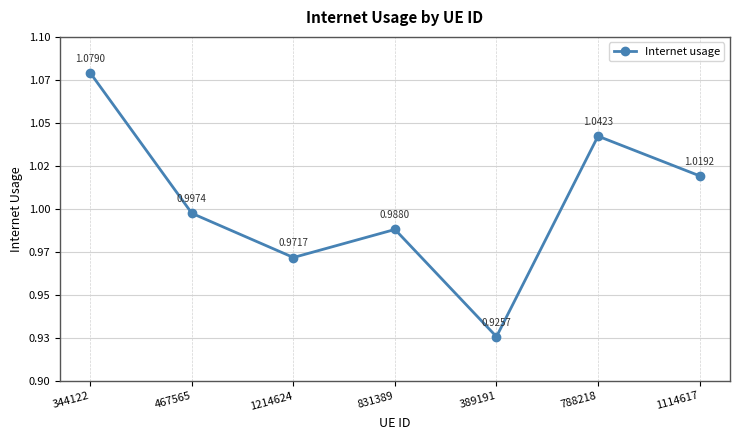

Does the chart display data point markers on the line(s)?

Yes